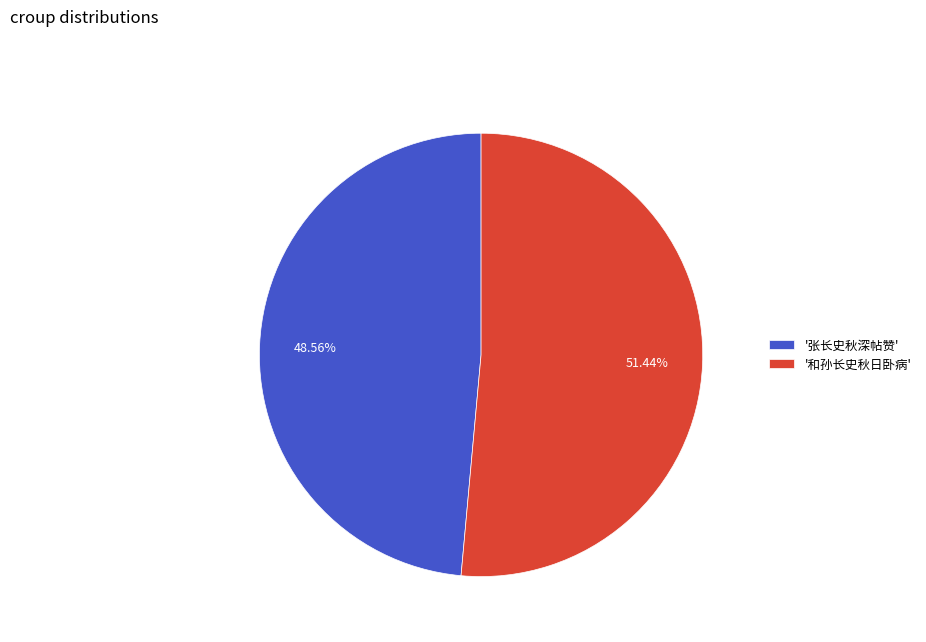

Rank the categories by value from highest to lowest.

'和孙长史秋日卧病', '张长史秋深帖赞'